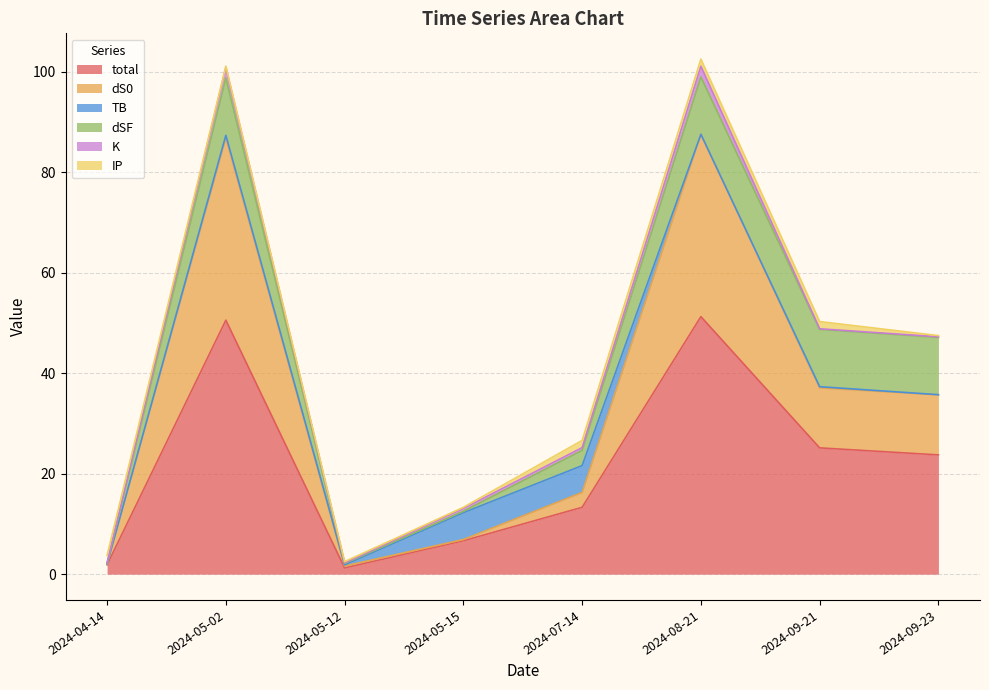

Is it true that TB equals 0.9 at 2024-05-02?

False